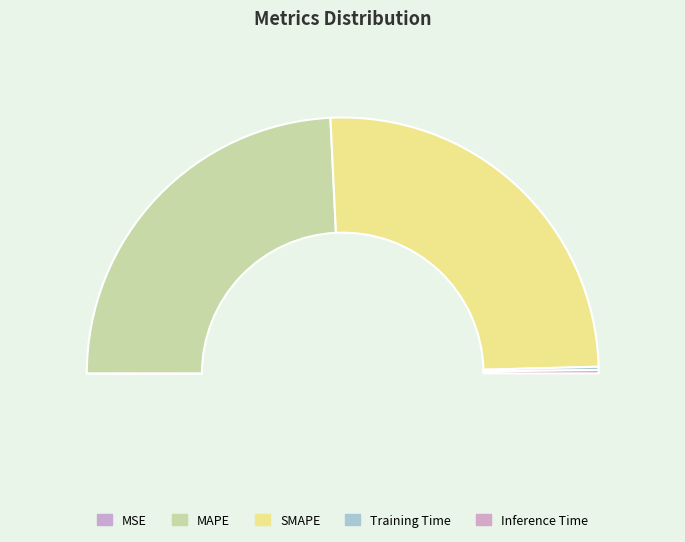

Which category has the biggest portion of the pie?

SMAPE